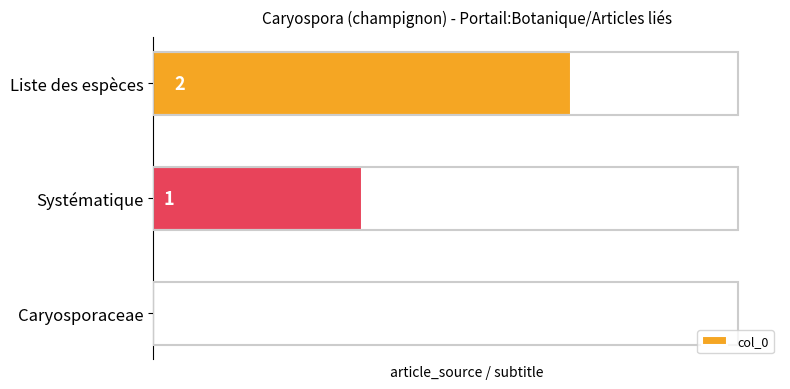

Count the values in the range 0 to 2.

3